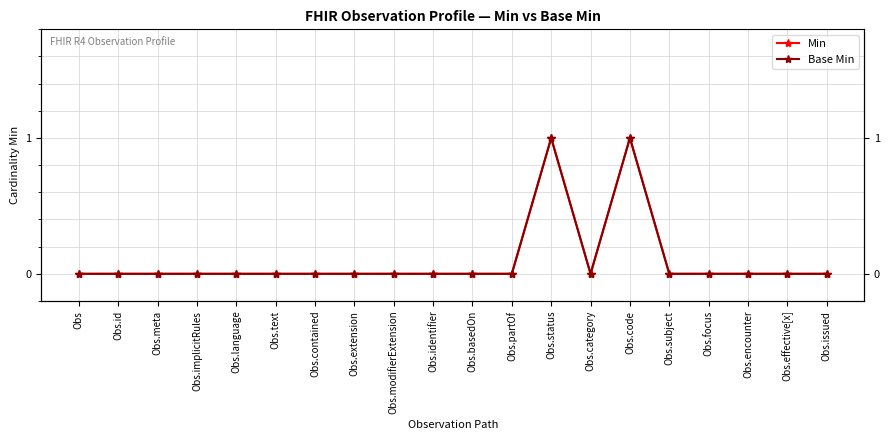

List the labels in order of Min value, largest first.

Obs.status, Obs.code, Obs, Obs.id, Obs.meta, Obs.implicitRules, Obs.language, Obs.text, Obs.contained, Obs.extension, Obs.modifierExtension, Obs.identifier, Obs.basedOn, Obs.partOf, Obs.category, Obs.subject, Obs.focus, Obs.encounter, Obs.effective[x], Obs.issued